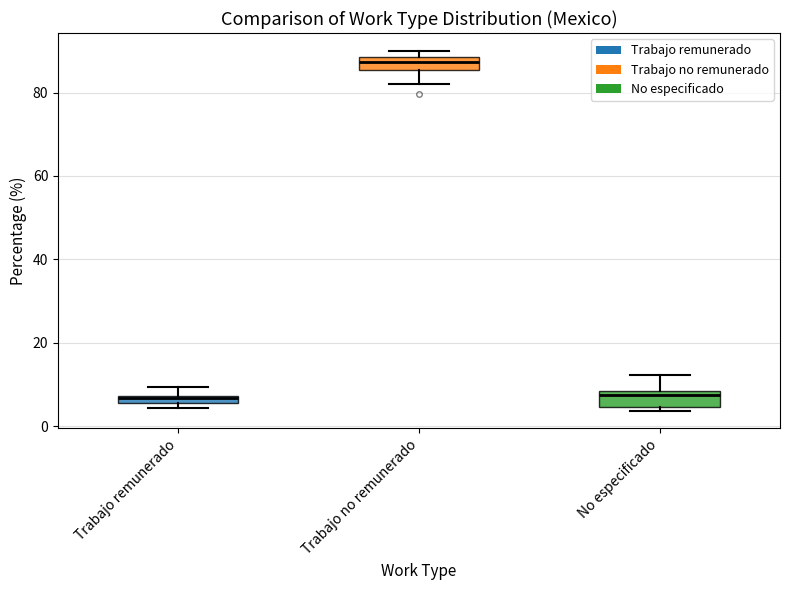

Where does the upper whisker of the box for No especificado end on the y-axis? The values are not printed on the chart, so give them approximately, as read against the axis.

12